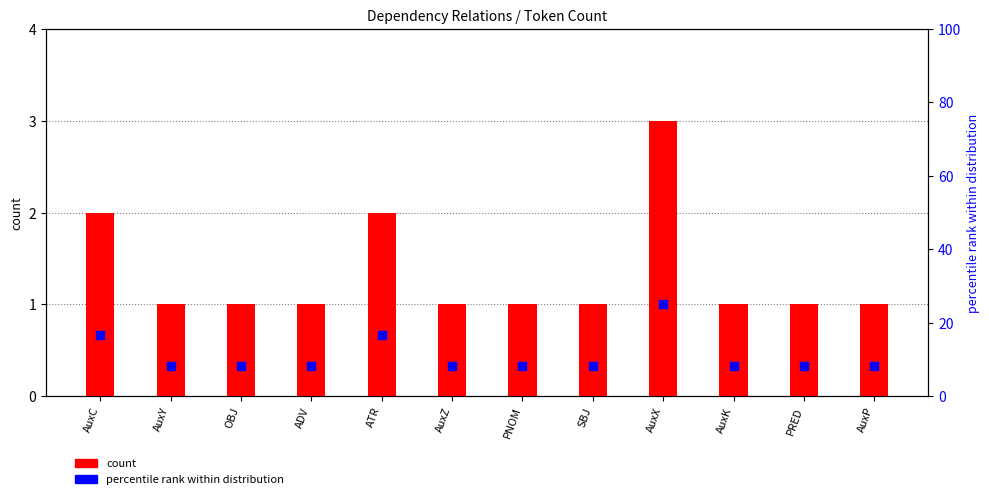

What is the total value across all series at ADV?

9.3